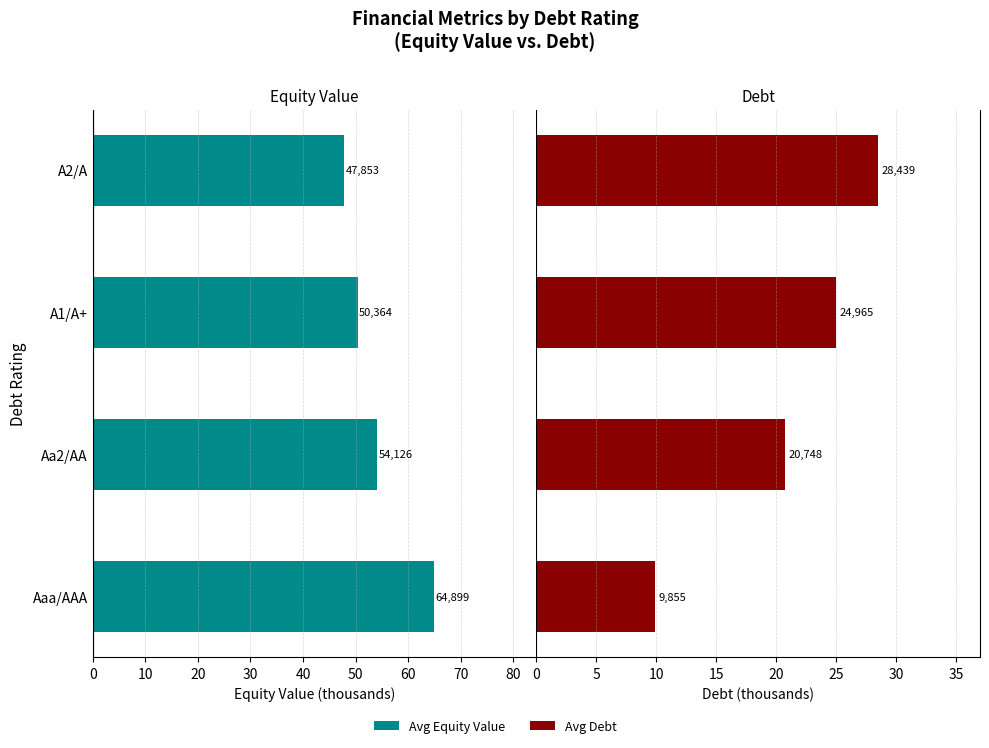

True or false: Debt (×1000) has a value of 6.3 at A1/A+.

False